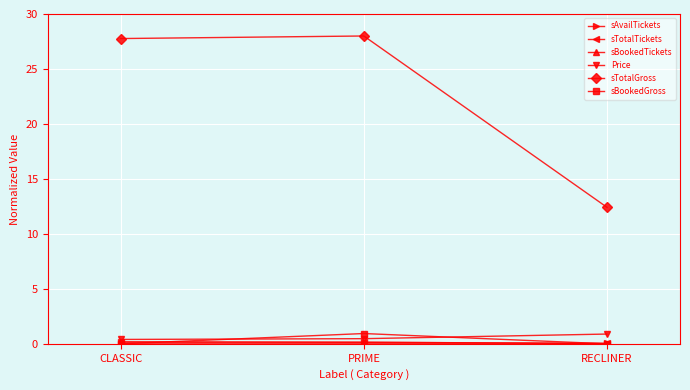

Count the number of data series in this chart.

6